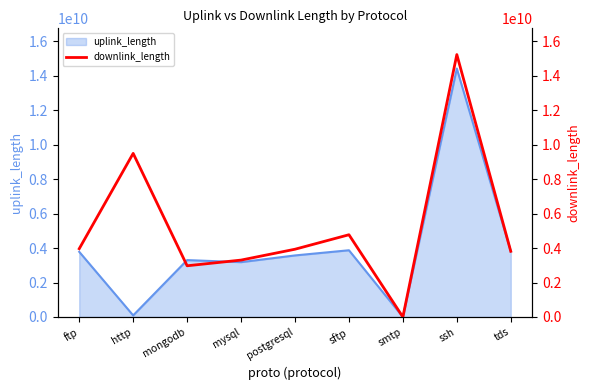

Count the number of values greater than 3930444514.

4